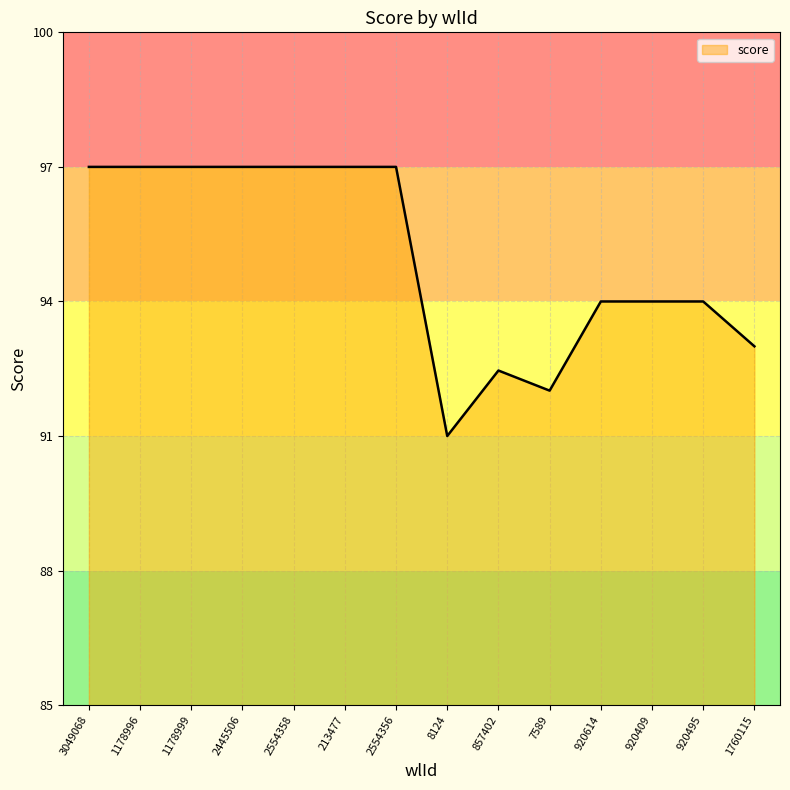

What is the difference between the maximum and minimum values?

6.0